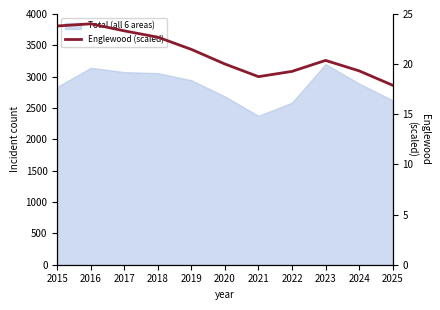

Count the number of categories in the chart.

11